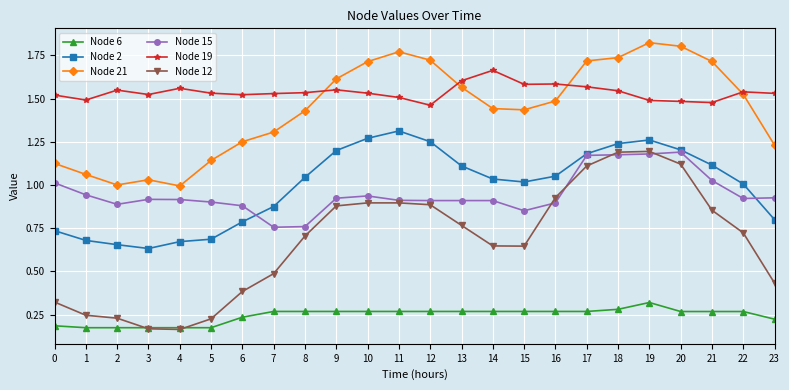

The value of Node 15 at 11 is 0.5. True or false?

False